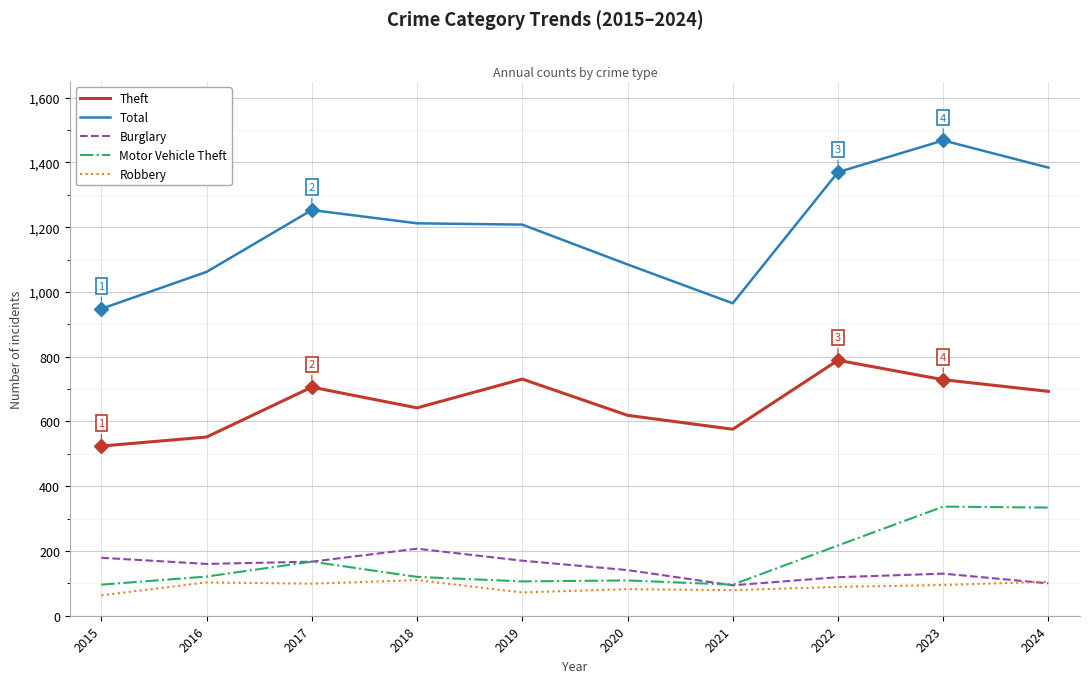

What are all the series names shown in the legend?

Theft, Total, Burglary, Motor Vehicle Theft, Robbery